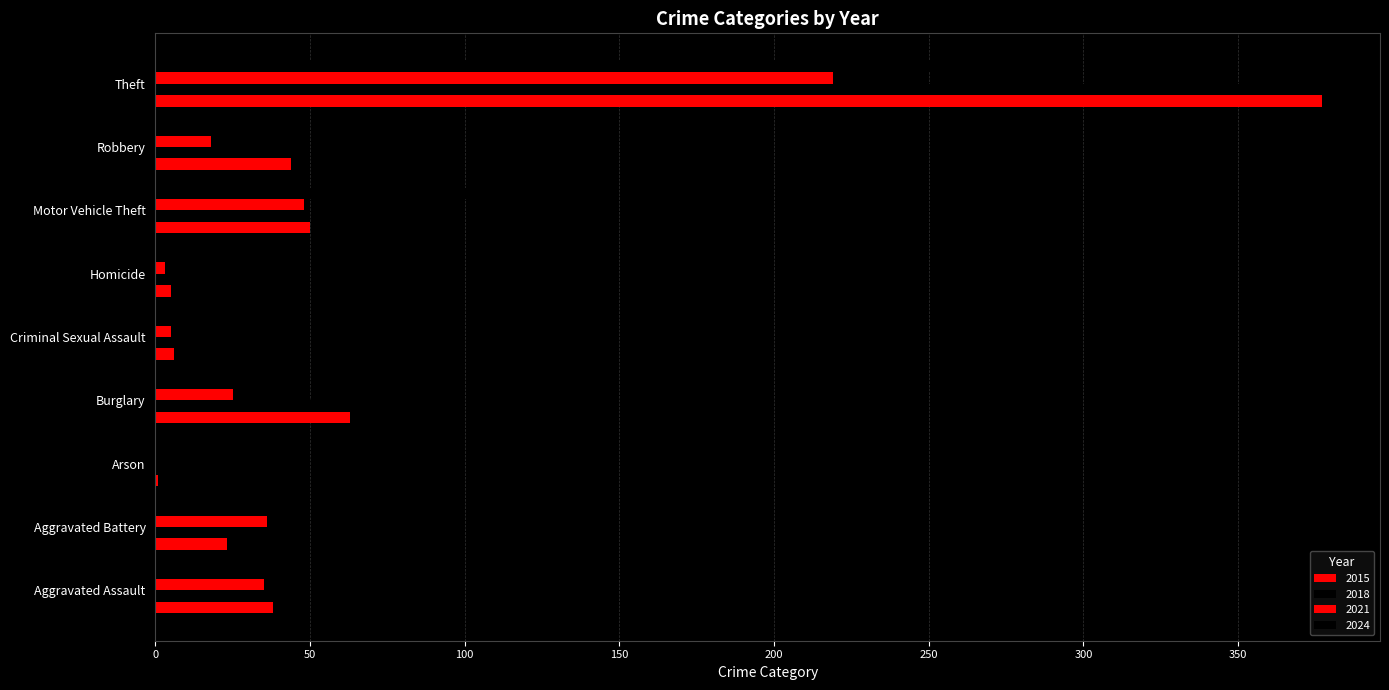

The value of 2024 at Arson is 2. True or false?

True